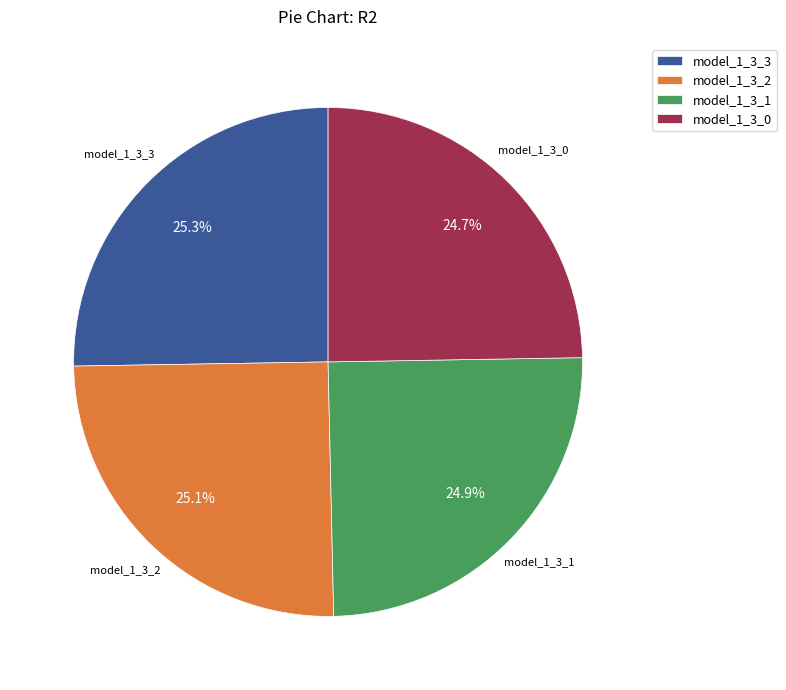

Count the number of slices in the pie.

4